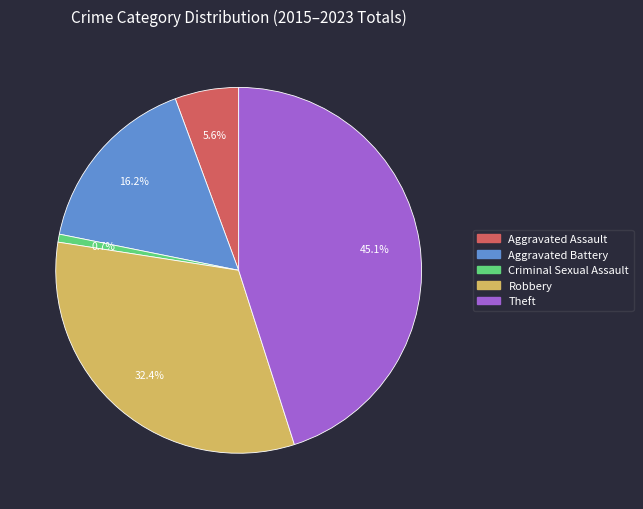

To the nearest percent, what is the difference between the Theft and Criminal Sexual Assault slice percentages?

44%